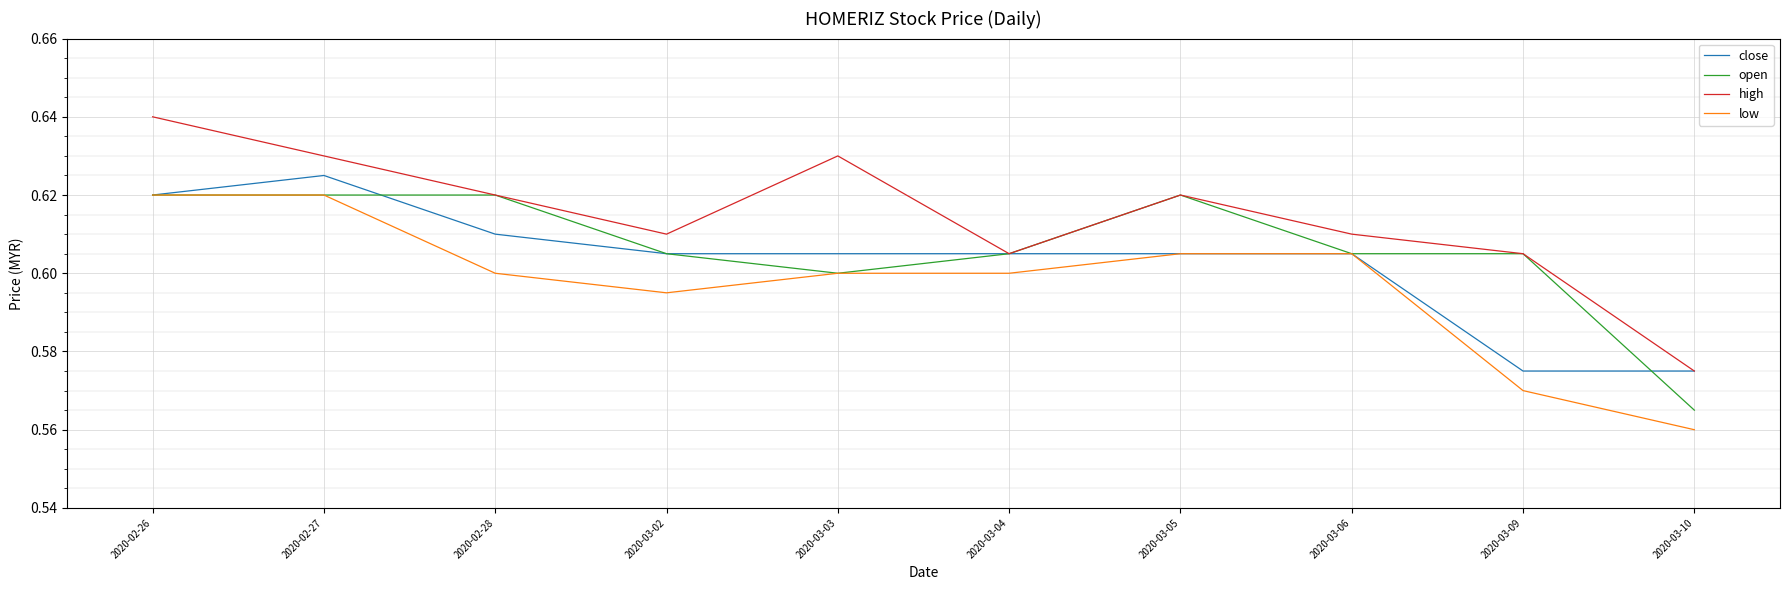

Which label corresponds to the smallest value in the chart?

2020-03-10